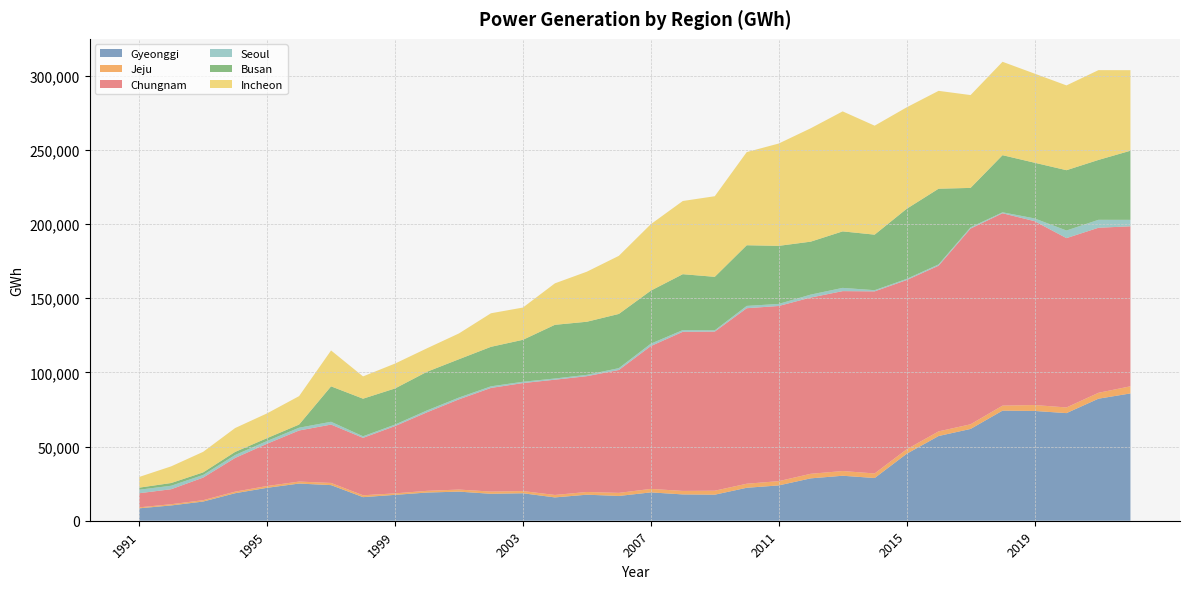

Reading right to left, transcribe all the data shown in this chart.

Gyeonggi: 85780	82233	72513	73977	74189	61851	57085	45076	28778	30310	28547	23791	22204	17546	17731	19095	16694	17541	15715	18504	18144	19610	18992	17429	15895	23995	25042	22191	18537	12926	10299	8368
Jeju: 4815	3968	3822	3995	3371	3134	3123	3029	3081	3182	3081	2878	2734	2684	2363	2353	2074	1839	1649	1498	1505	1394	1153	1018	1257	1470	1347	1204	1067	921	840	652
Chungnam: 107813	111229	114104	123905	129632	131897	111645	114076	122695	121230	118764	118041	118272	107225	107216	96254	82800	78028	77673	72764	69837	60807	52923	45335	38703	39332	34423	28502	22734	15223	10091	9514
Seoul: 4337	5344	5122	1847	641	842	874	769	799	2184	1981	1384	1546	845	1165	1599	1250	903	810	884	1075	1195	1259	1025	1058	1886	1870	1850	1951	1783	2349	2364
Busan: 46579	40354	40647	37528	38496	26551	51007	47219	37425	38074	35685	39131	40886	36059	37657	35739	36527	35780	36169	28267	26626	25831	26053	24325	25329	23871	2123	1928	2081	1728	1835	1393
Incheon: 54283	60506	57136	60053	62929	62556	65939	68378	73425	80861	76387	68953	62767	54308	49316	44781	39146	33727	27945	21735	22608	17380	15815	16769	15016	24187	19159	16684	16096	13849	11229	7217